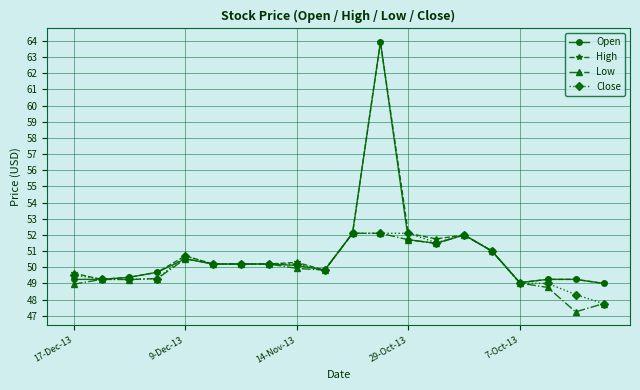

What is the value of the Close point at the 15th from the left?

52.0